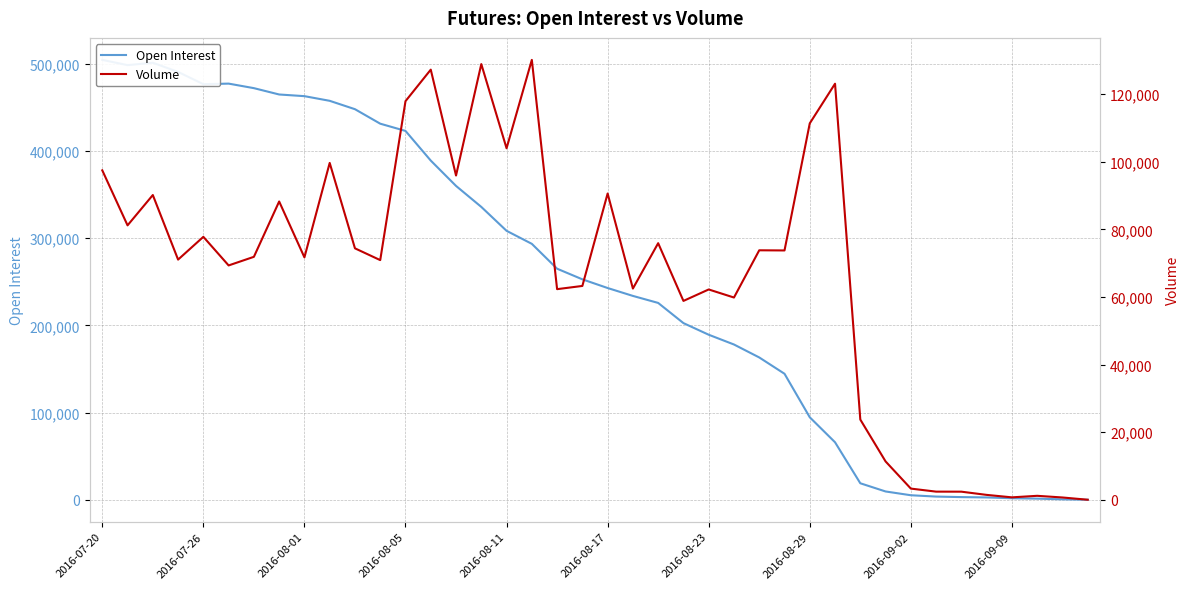

Which series has the largest total across all categories?

Open Interest